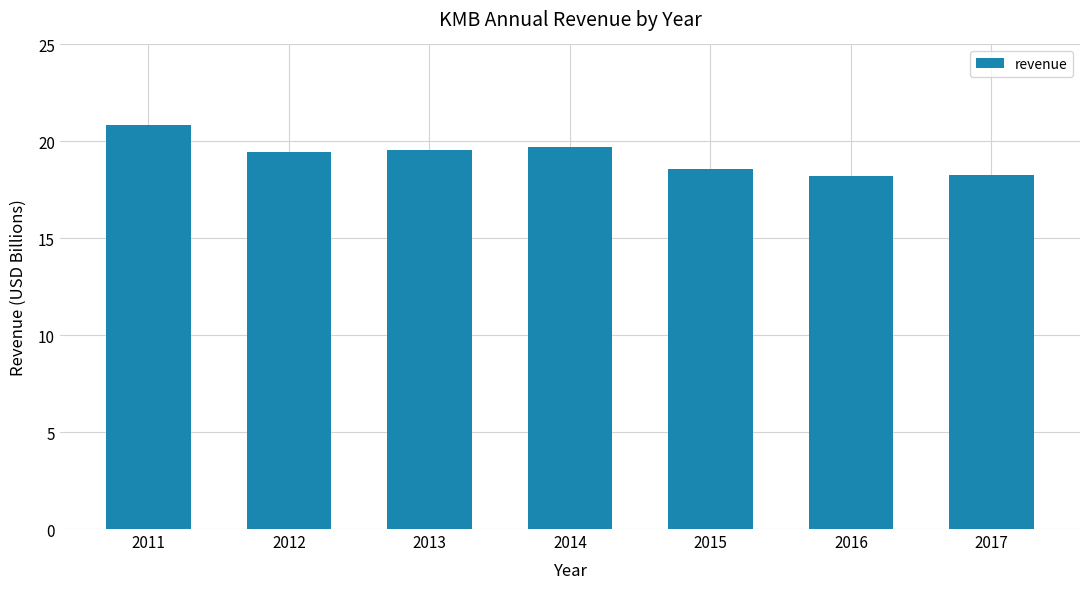

What is the greatest value displayed?

20.8